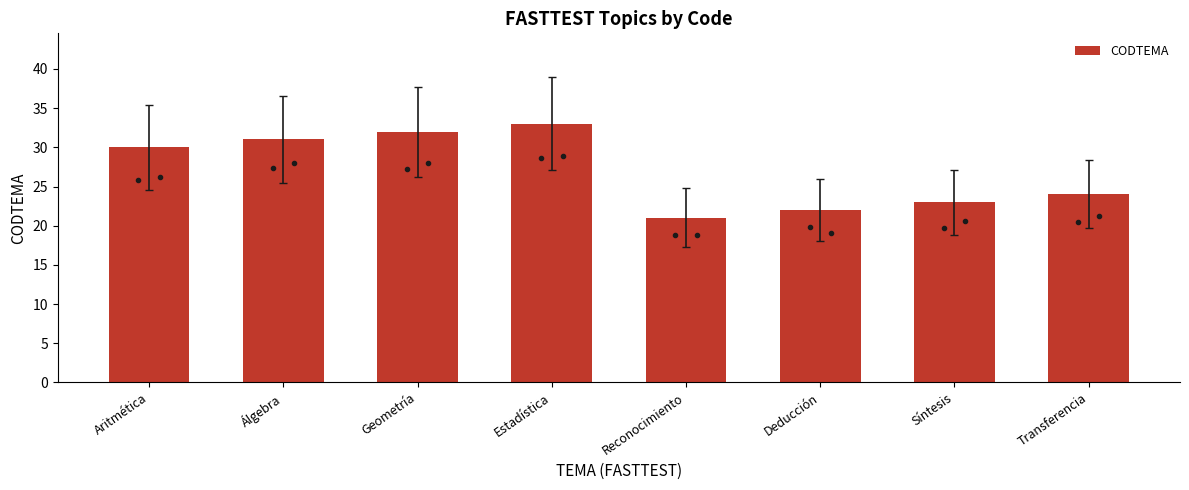

Are the bars grouped side by side (vs. stacked)?

No